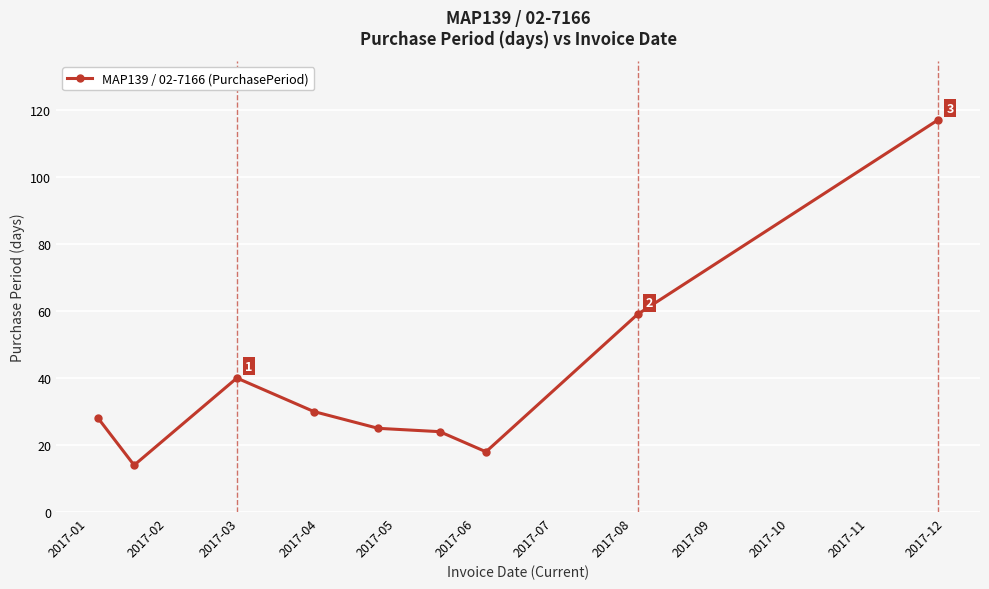

What is the difference between the maximum and minimum values?

103